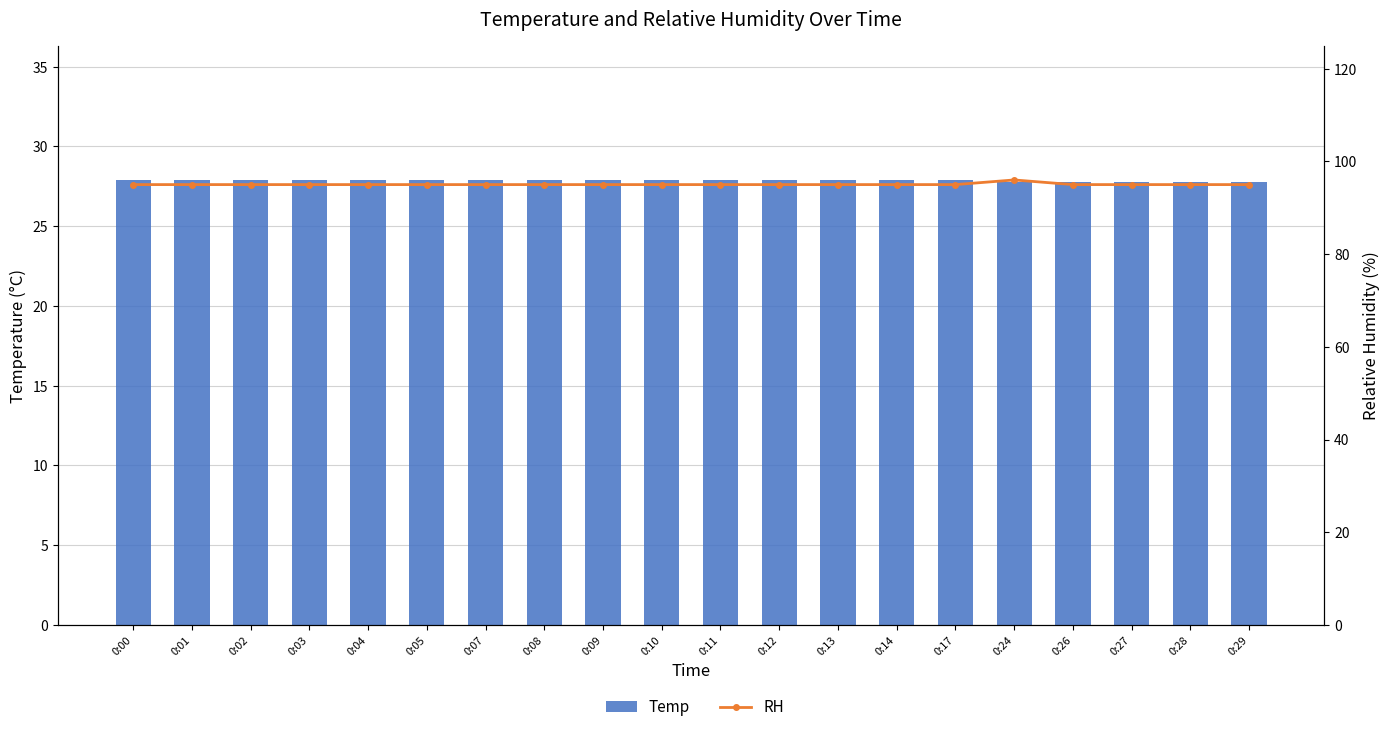

Are the bars grouped side by side (vs. stacked)?

Yes